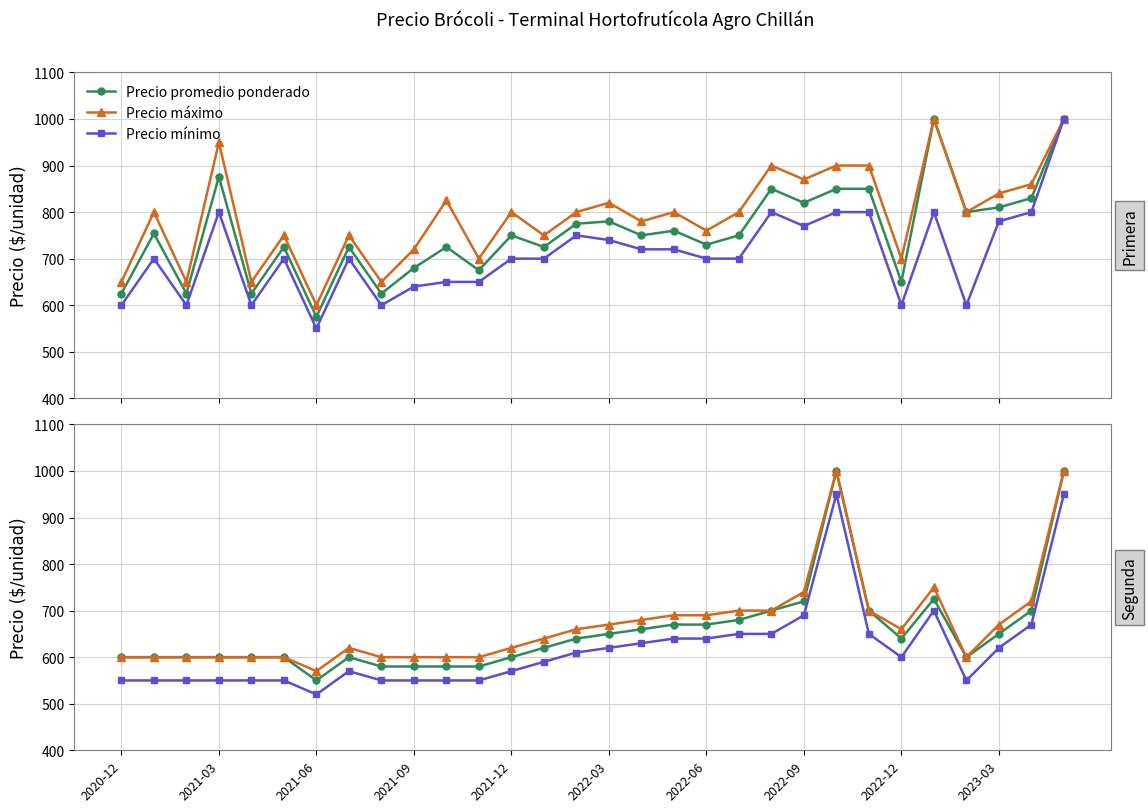

True or false: Precio mínimo and Precio promedio ponderado cross at least once.

False